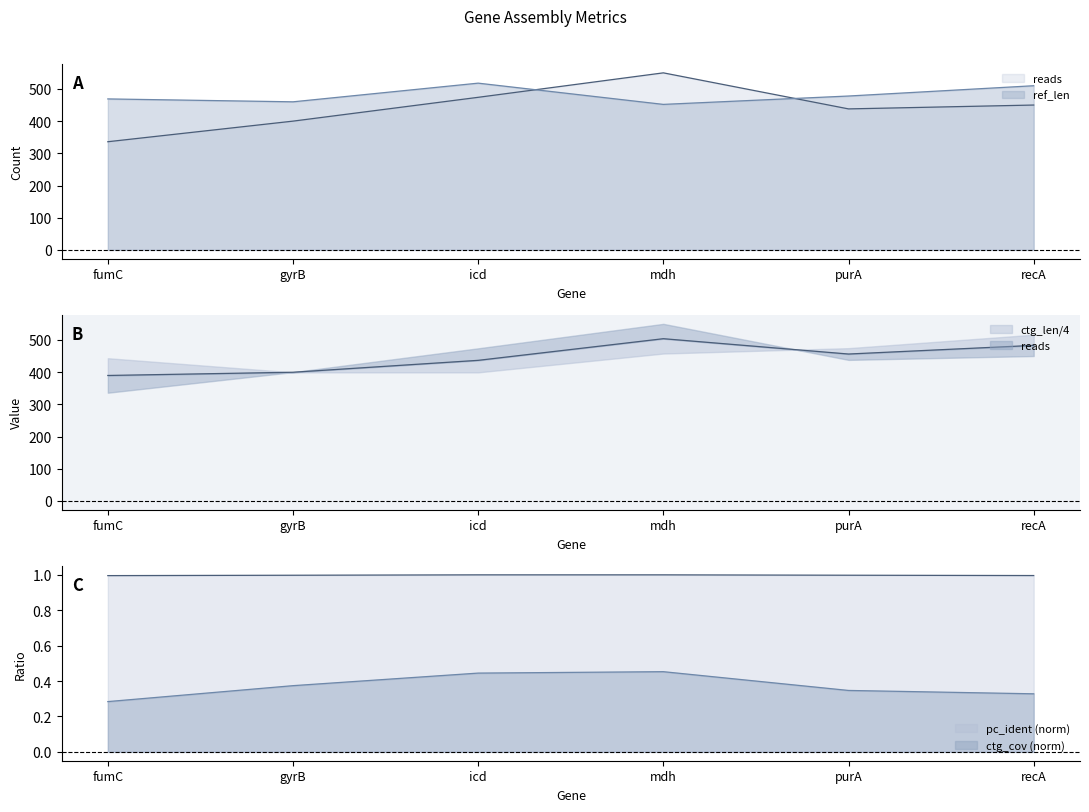

Between gyrB and icd, which is larger?

icd